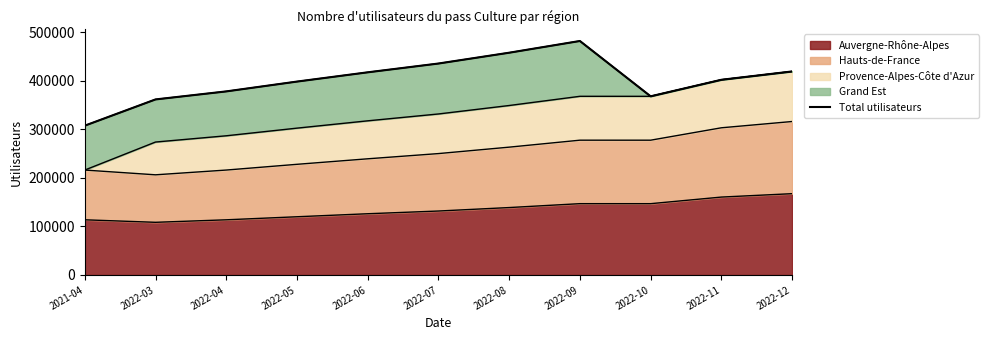

What is the value of the 7th point from the left?

457972